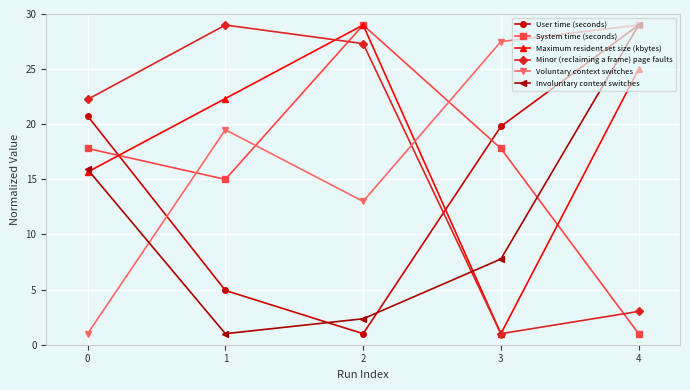

What is the total value across all series at 4?

116.0